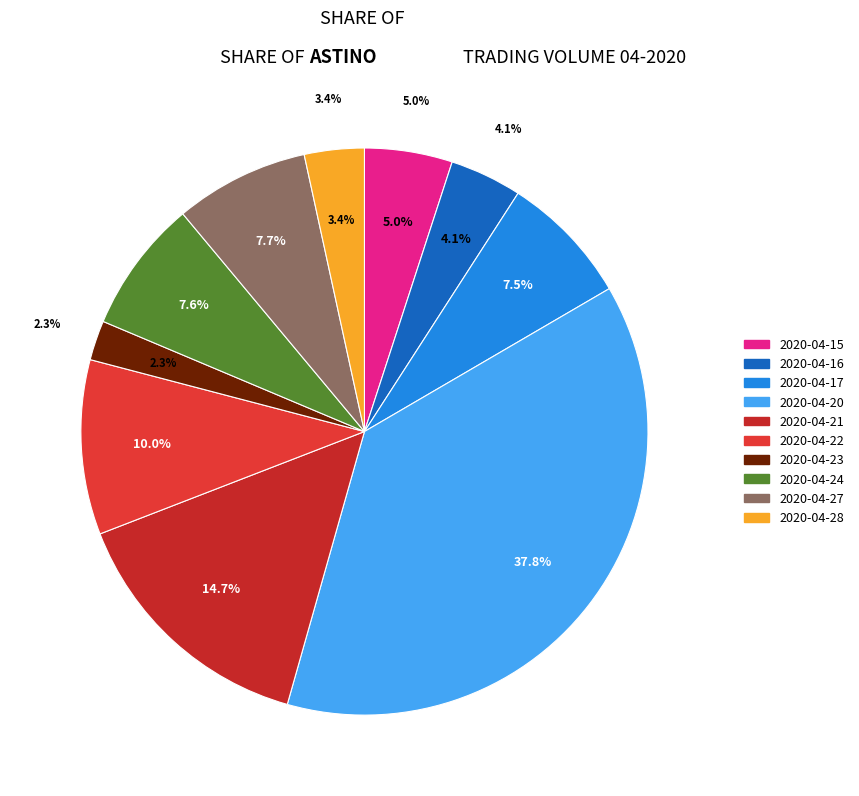

What is the largest slice in the pie chart?

2020-04-20